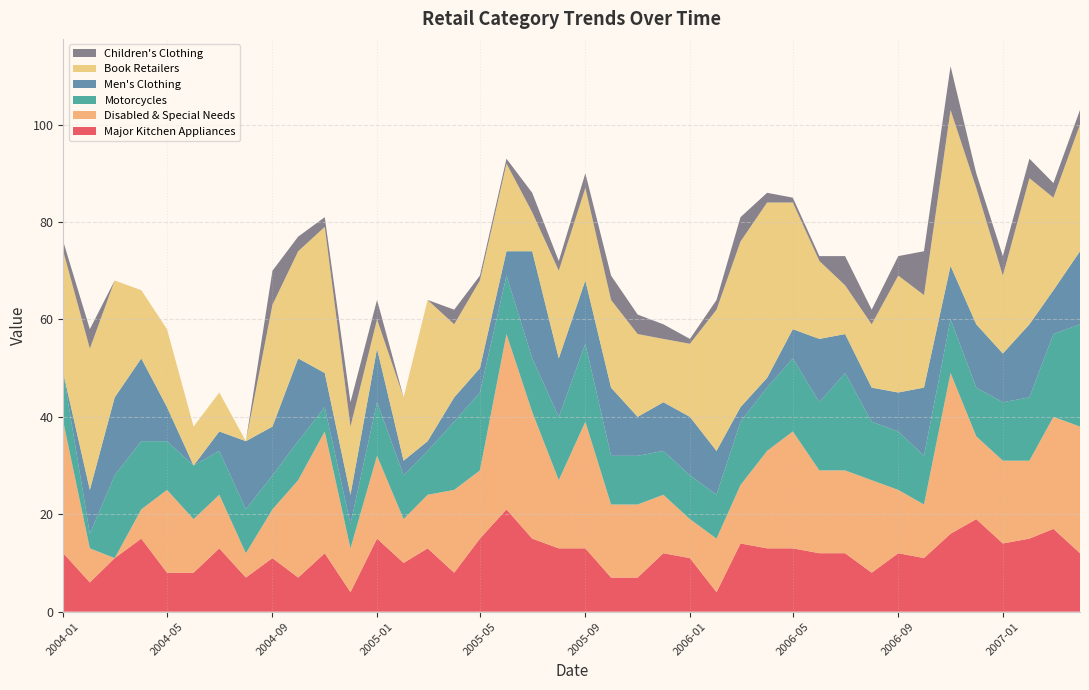

Reading left to right, list all the values displayed in this chart.

Major Kitchen Appliances: 2004-01=12	2004-04=15	2004-07=13	2004-10=7	2005-01=15	2005-04=8	2005-07=15	2005-10=7	2006-01=11	2006-04=13	2006-07=12	2006-10=11	2007-01=14	2007-04=12
Disabled & Special Needs: 2004-01=27	2004-04=6	2004-07=11	2004-10=20	2005-01=17	2005-04=17	2005-07=26	2005-10=15	2006-01=8	2006-04=20	2006-07=17	2006-10=11	2007-01=17	2007-04=26
Motorcycles: 2004-01=10	2004-04=14	2004-07=9	2004-10=8	2005-01=11	2005-04=14	2005-07=11	2005-10=10	2006-01=9	2006-04=13	2006-07=20	2006-10=10	2007-01=12	2007-04=21
Men's Clothing: 2004-01=0	2004-04=17	2004-07=4	2004-10=17	2005-01=11	2005-04=5	2005-07=22	2005-10=14	2006-01=12	2006-04=2	2006-07=8	2006-10=14	2007-01=10	2007-04=15
Book Retailers: 2004-01=25	2004-04=14	2004-07=8	2004-10=22	2005-01=6	2005-04=15	2005-07=8	2005-10=18	2006-01=15	2006-04=36	2006-07=10	2006-10=19	2007-01=16	2007-04=26
Children's Clothing: 2004-01=2	2004-04=0	2004-07=0	2004-10=3	2005-01=4	2005-04=3	2005-07=4	2005-10=5	2006-01=1	2006-04=2	2006-07=6	2006-10=9	2007-01=4	2007-04=3